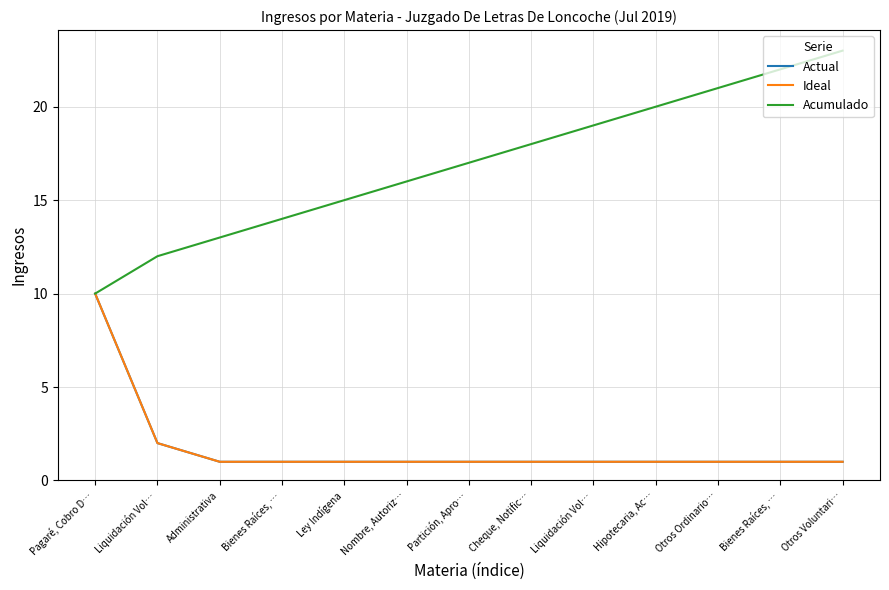

Which series changed the most between Nombre, Autoriz… and Cheque, Notific…?

Acumulado